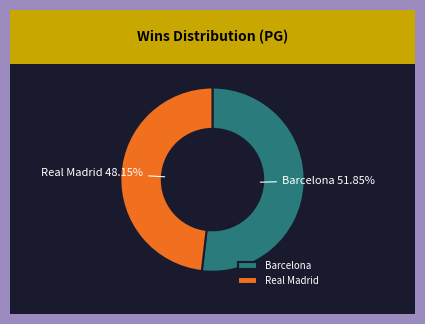

To the nearest percent, what portion does Barcelona represent?

52%